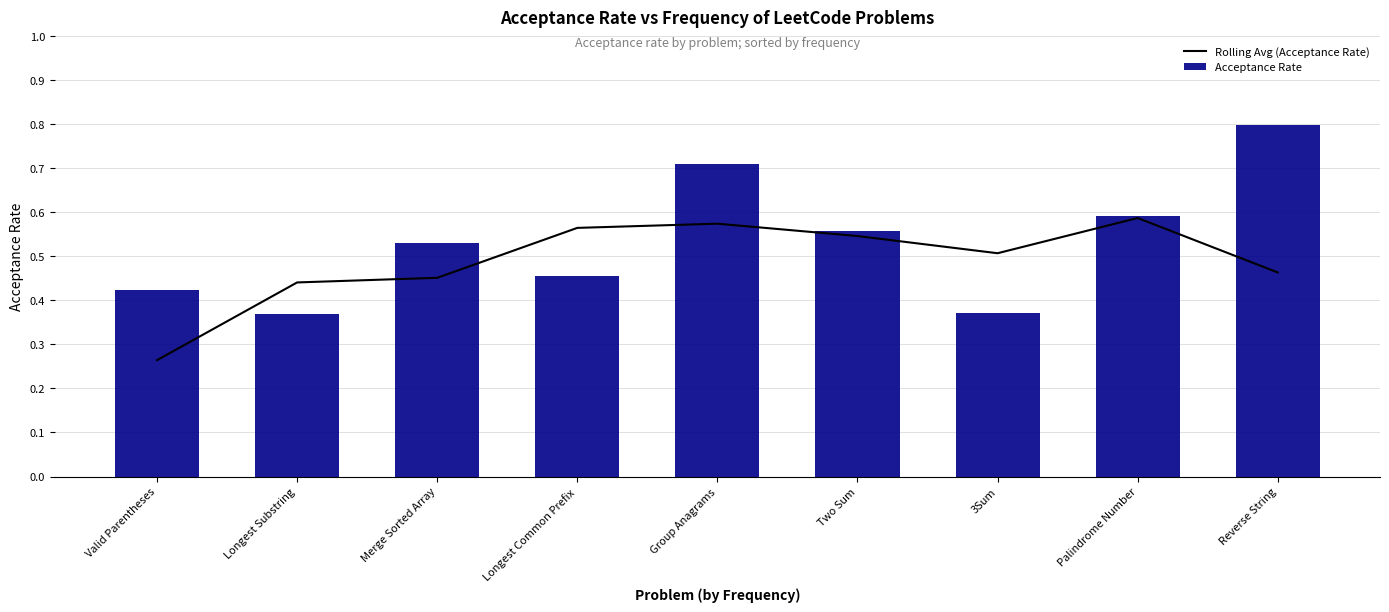

What is the total value across all series at Longest Substring?

0.8